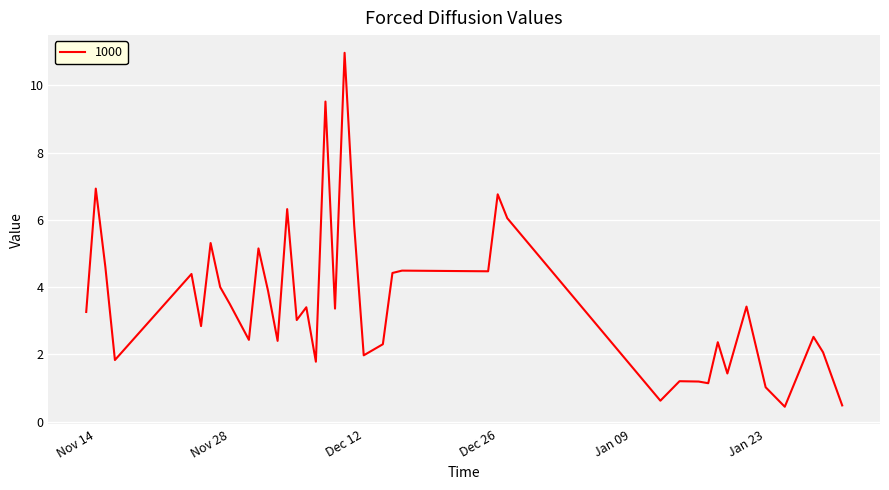

What is the difference between the maximum and minimum values?

10.5